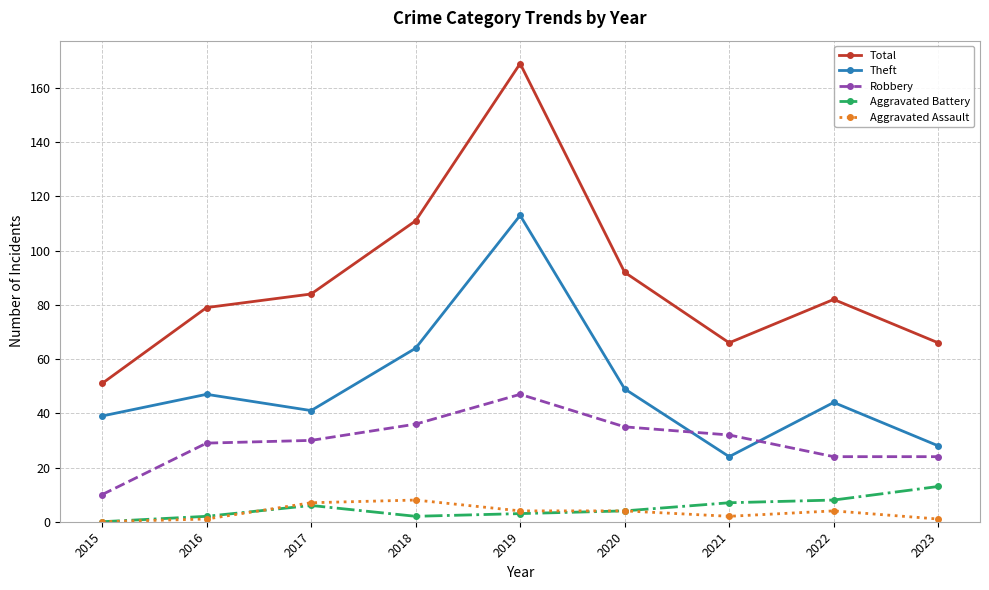

Reading left to right, list all the values displayed in this chart.

Total: 51	79	84	111	169	92	66	82	66
Theft: 39	47	41	64	113	49	24	44	28
Robbery: 10	29	30	36	47	35	32	24	24
Aggravated Battery: 0	2	6	2	3	4	7	8	13
Aggravated Assault: 0	1	7	8	4	4	2	4	1